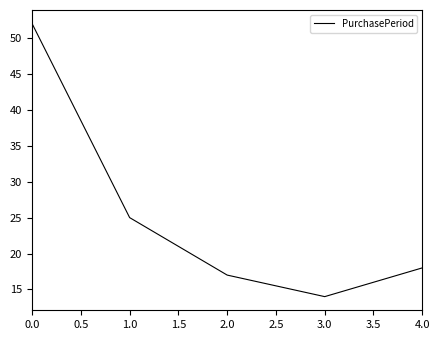

Where is the first local minimum?

3.0